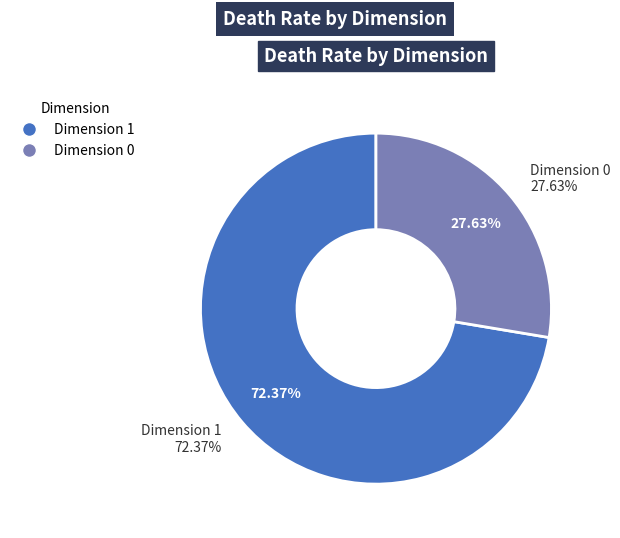

Between 1 and 0, which is larger?

1